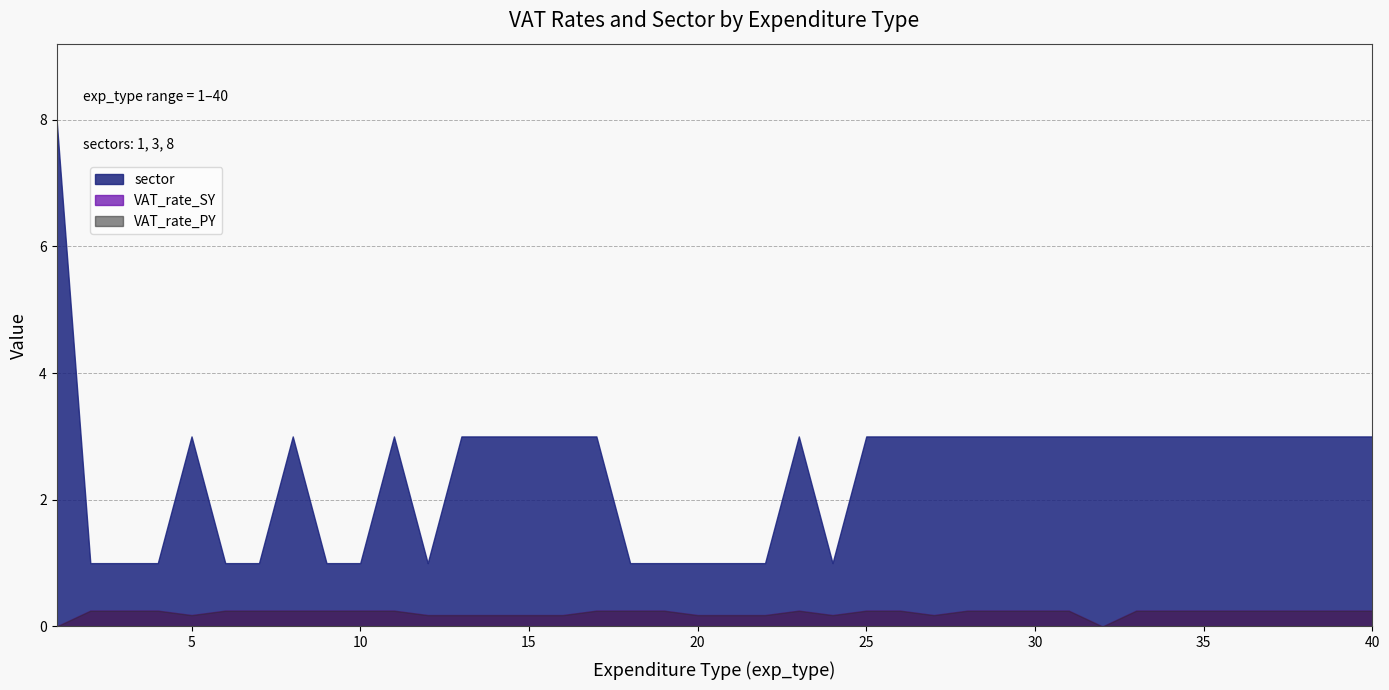

Rank the series at 23 from highest to lowest value.

sector, VAT_rate_SY, VAT_rate_PY